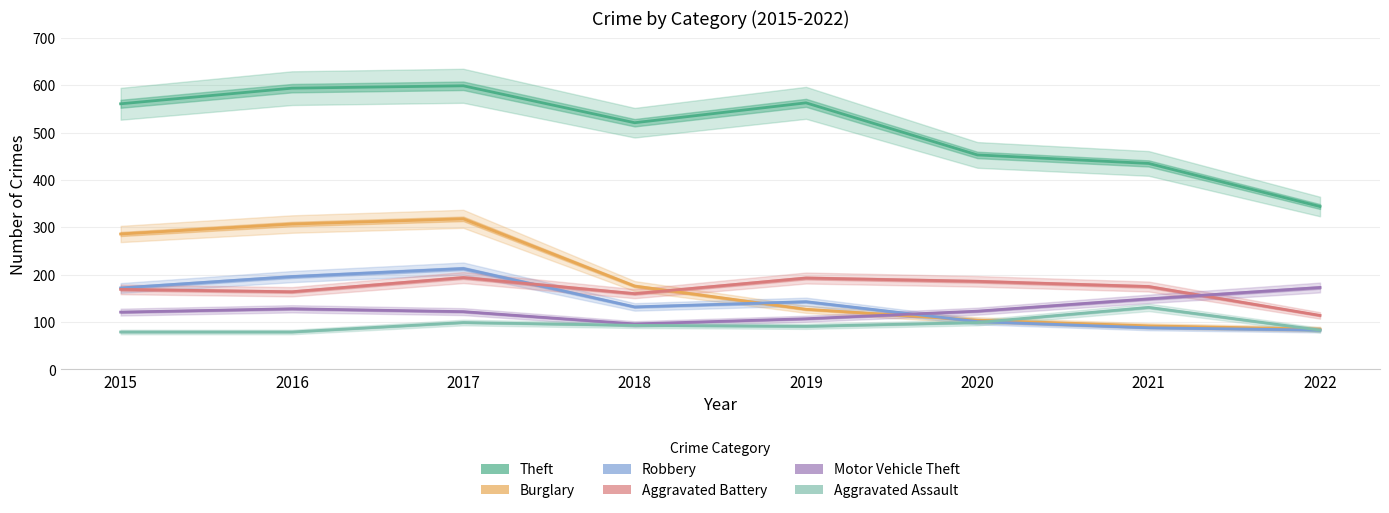

At which label does Robbery first exceed 143?

2015